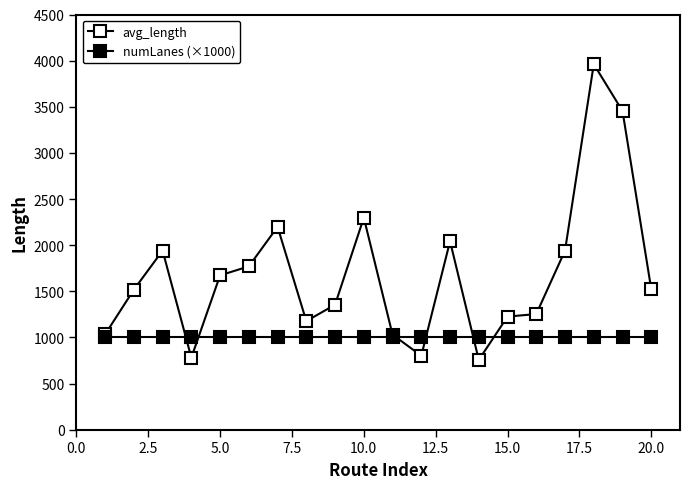

How many series are shown in this chart?

2